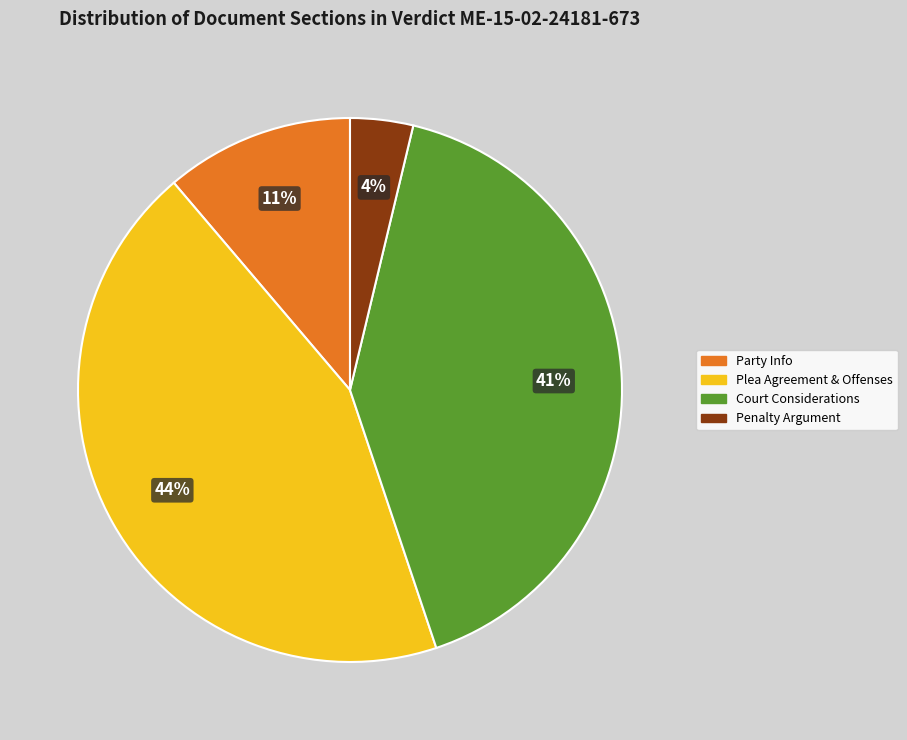

Which category has the biggest portion of the pie?

Plea Agreement & Offenses